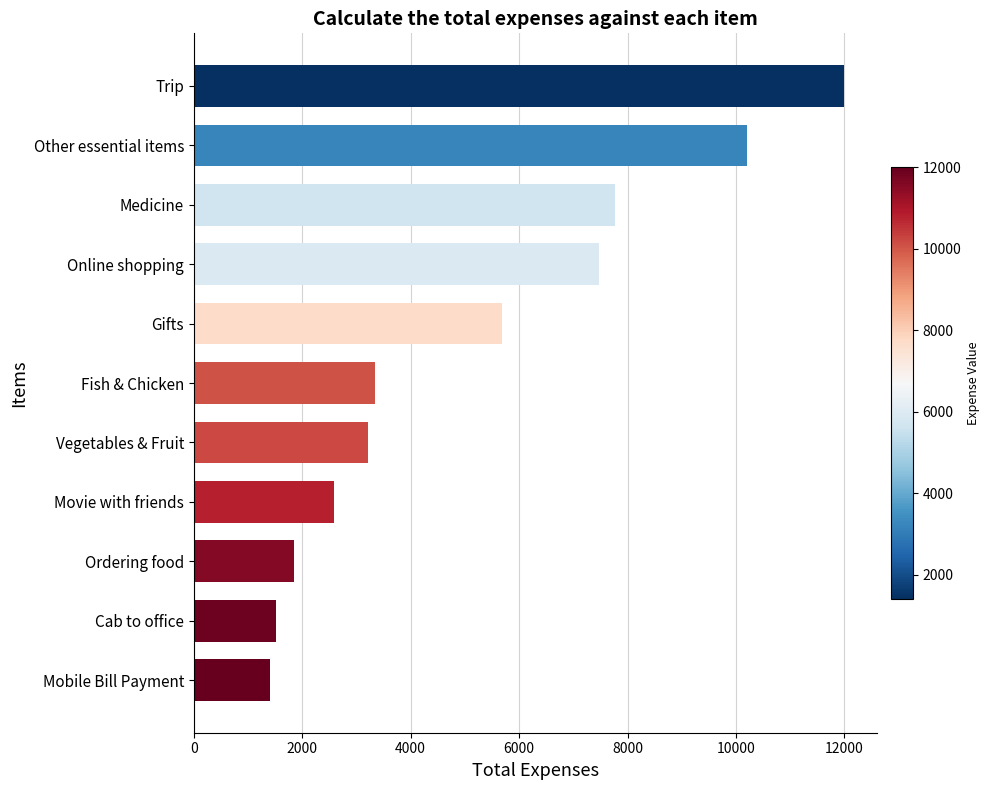

What is the greatest value displayed?

12000.0